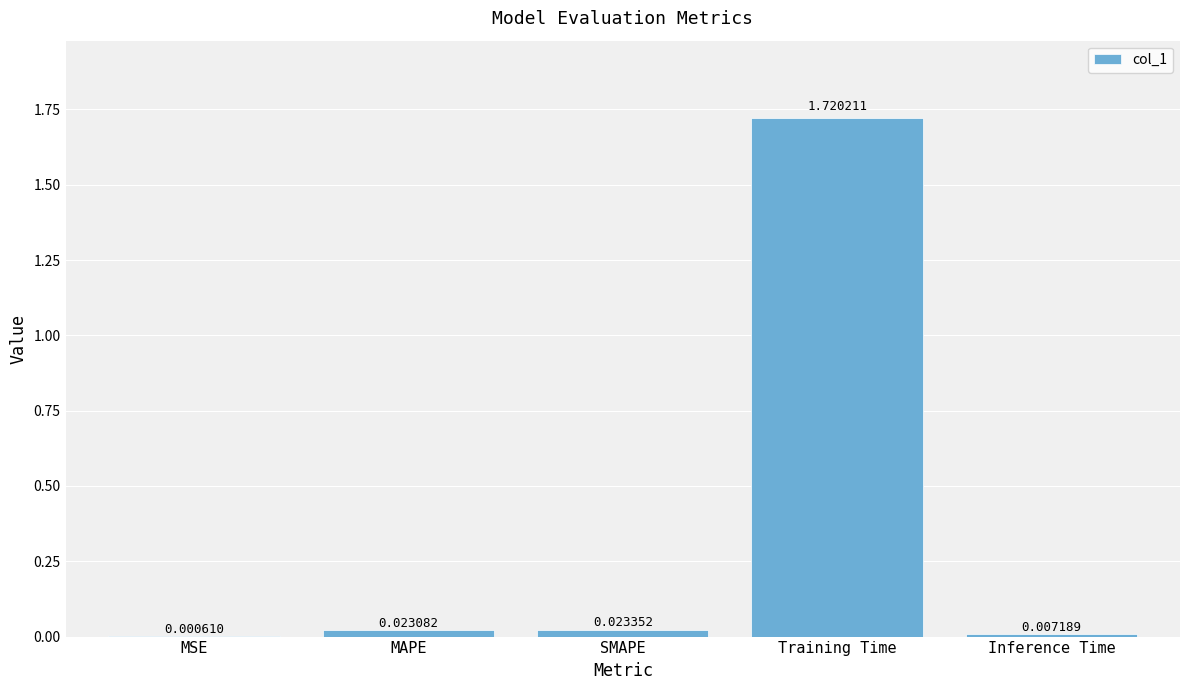

What is the sum of all values?

1.8